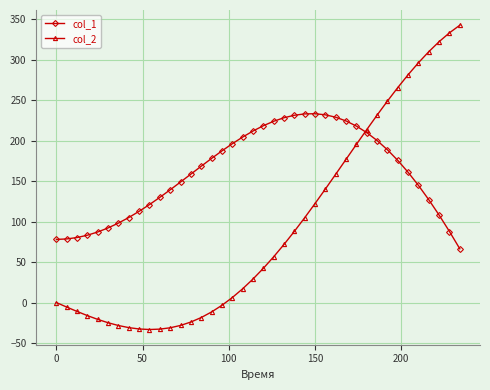

Rank the series by their average value, from highest to lowest.

col_1, col_2